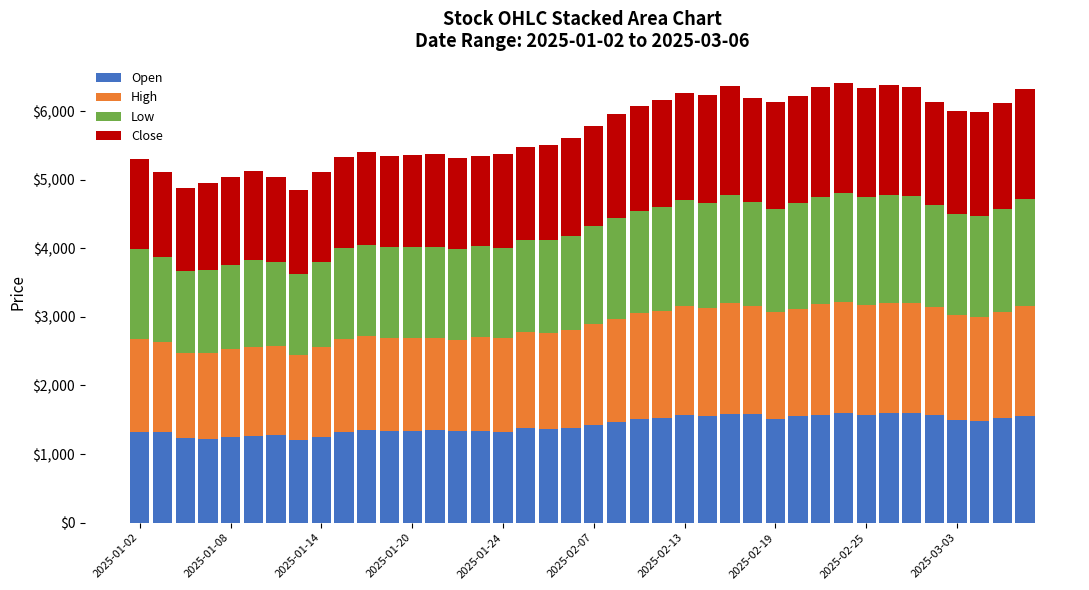

What is the difference between the maximum and second lowest values in the Open series?

387.5